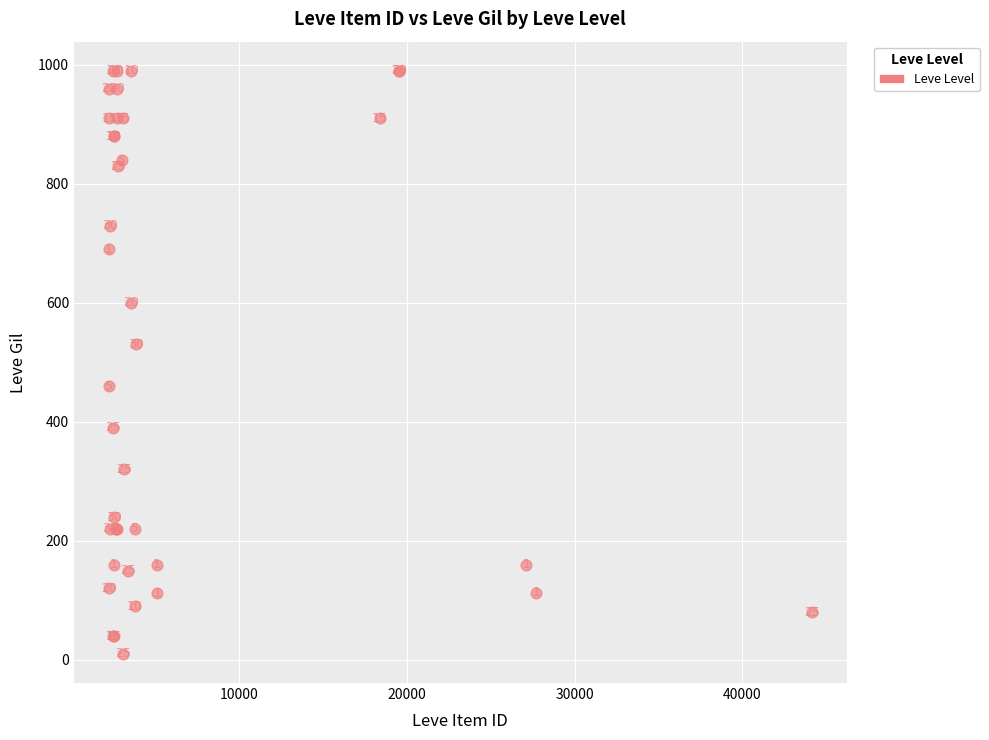

What Y value in the scatter plot is closest to 500?

530